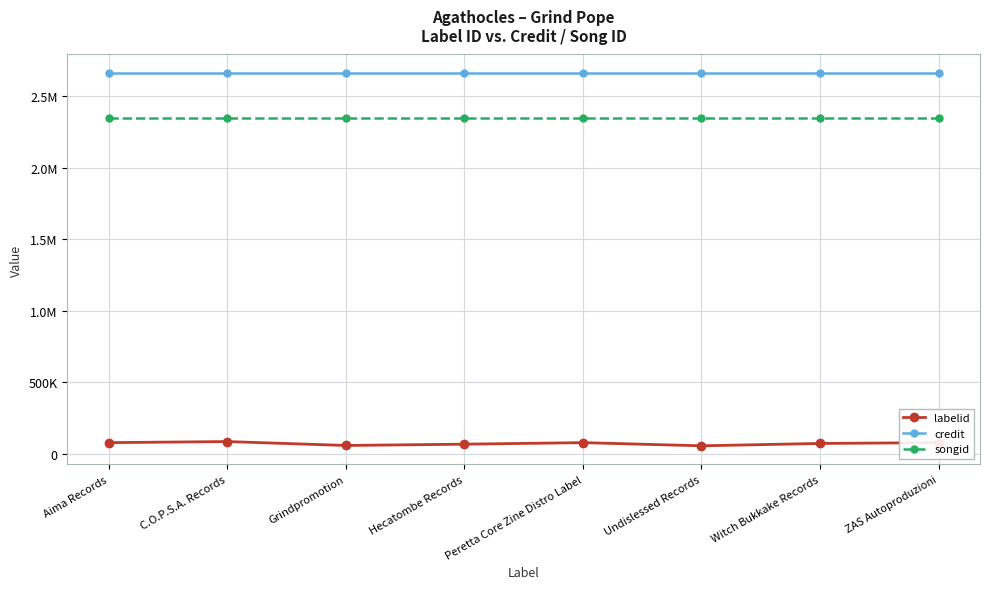

True or false: labelid and credit cross at least once.

False